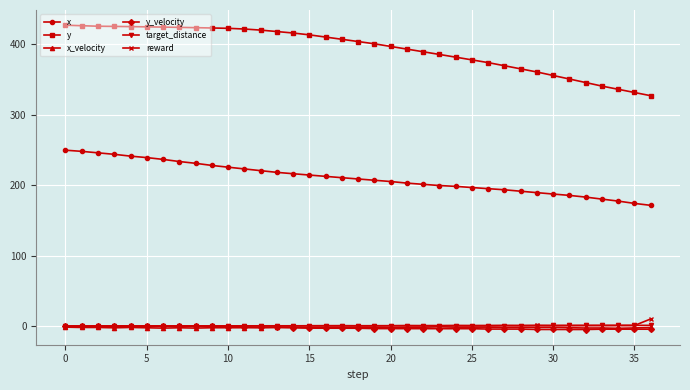

What is the value of the y point at the 24th from the left?

385.6